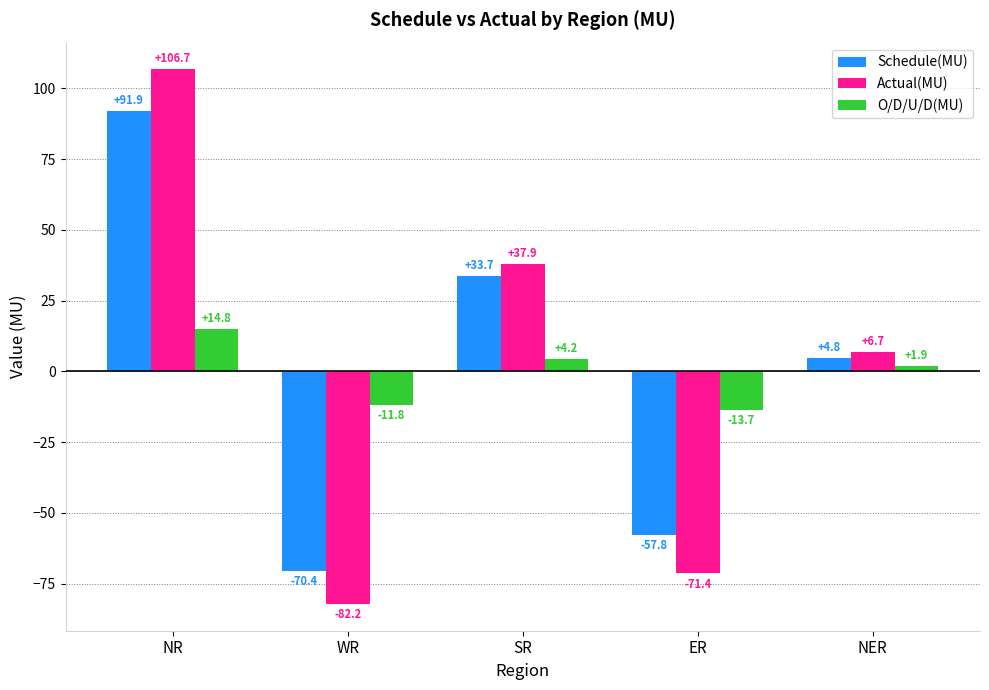

Where does the Actual(MU) series first go above 6?

NR